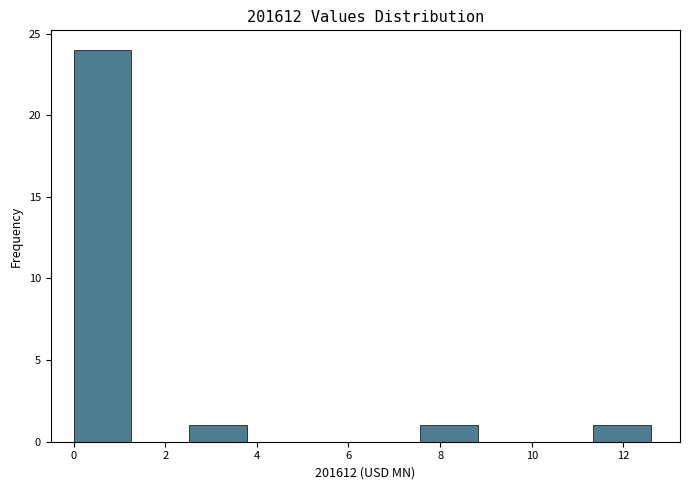

What is the height of the bar covering 2.6 to 3.8 on the x-axis? Neither the bar edges nor the heights are printed on the chart, so give them approximately, as read against the axes.

1